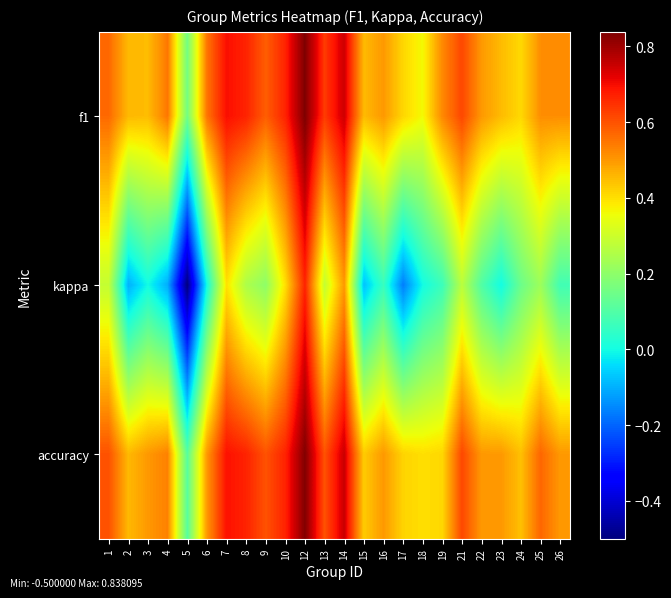

Which series has the largest total across all categories?

f1